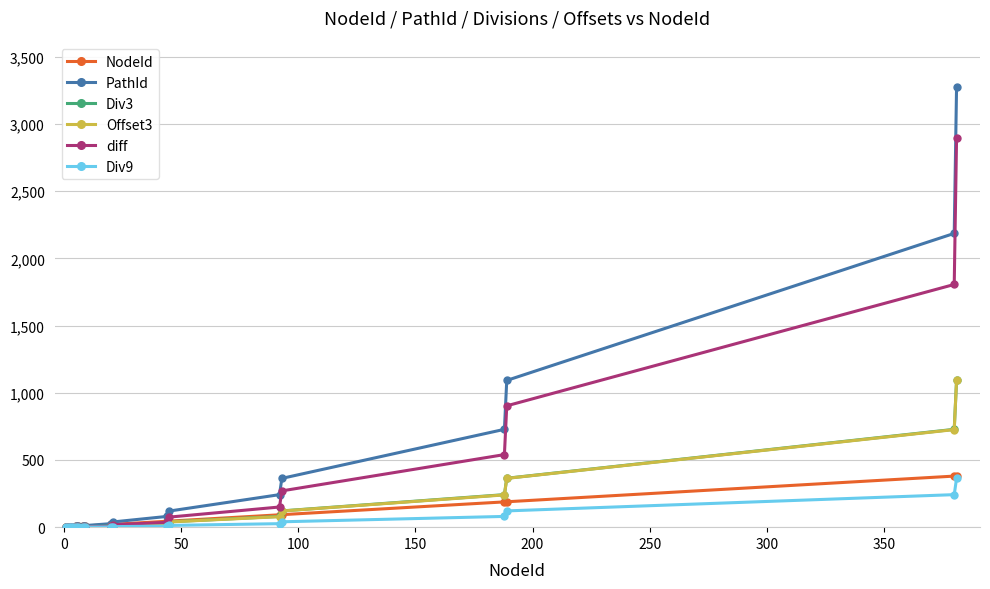

Which series has the widest spread of values?

PathId